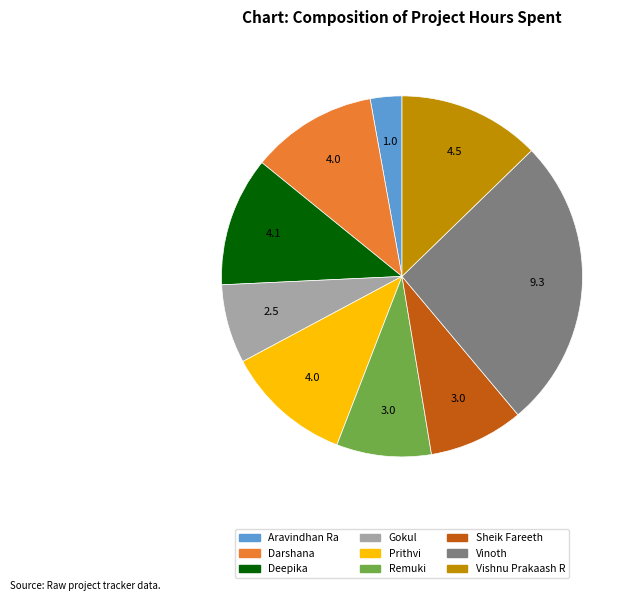

Between Darshana and Gokul, which is larger?

Darshana